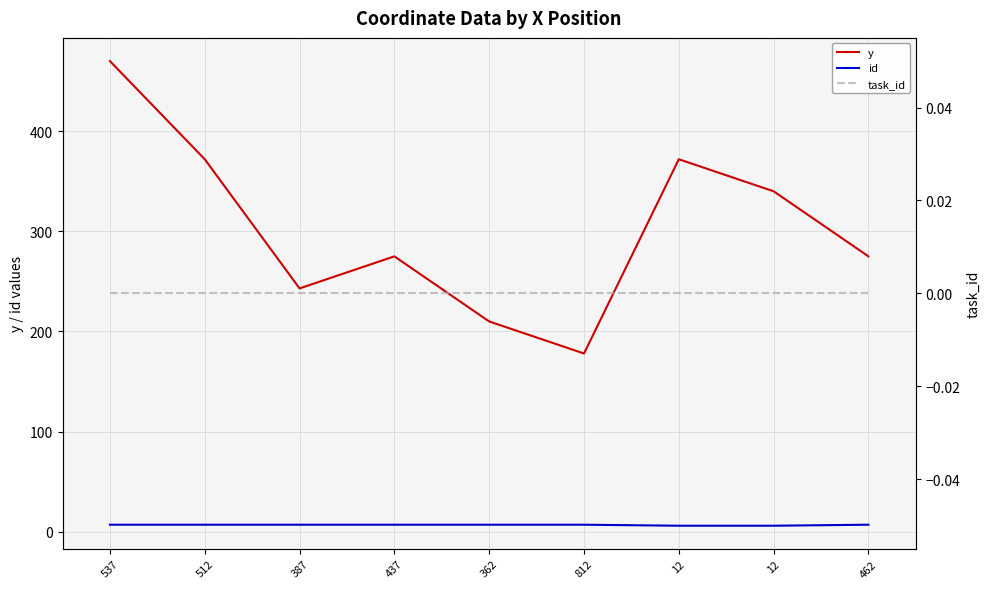

Which series has the widest spread of values?

y